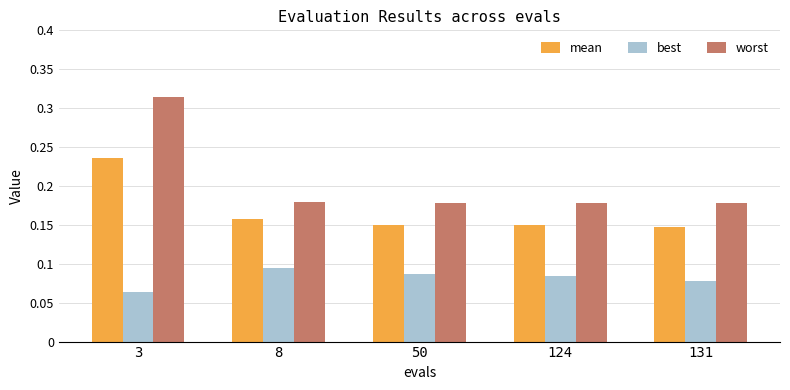

At 131, list the series in order from smallest to largest.

best, mean, worst